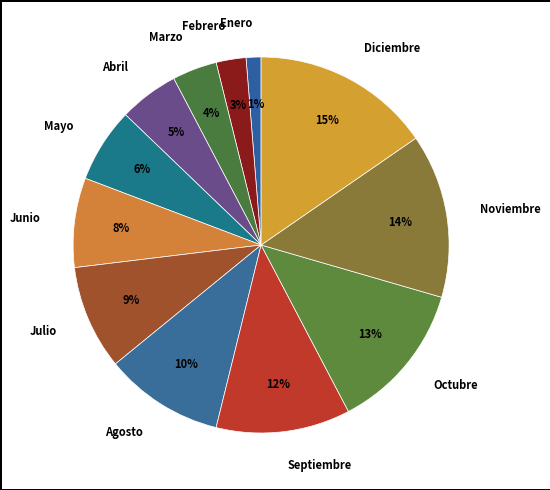

To the nearest percent, what percentage of the pie is Noviembre?

14%